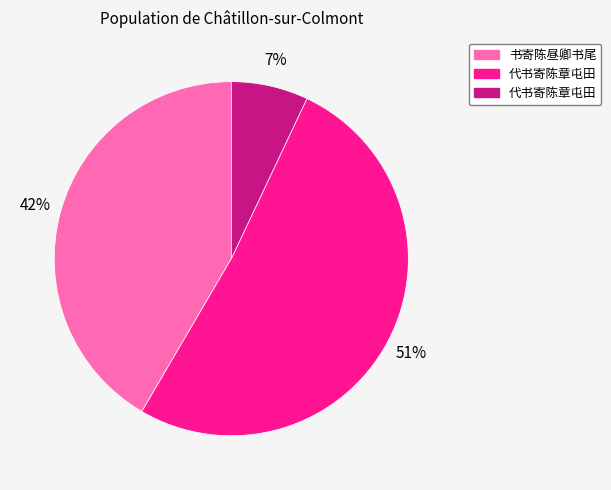

To the nearest percent, what is the average slice percentage?

33%